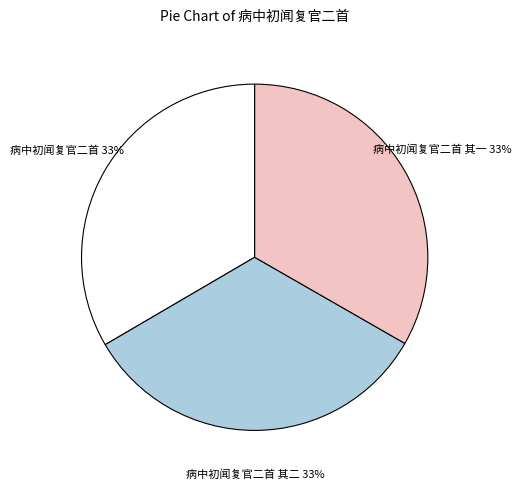

Approximately how many times larger is the value at 病中初闻复官二首 compared to 病中初闻复官二首 其一?

1.0